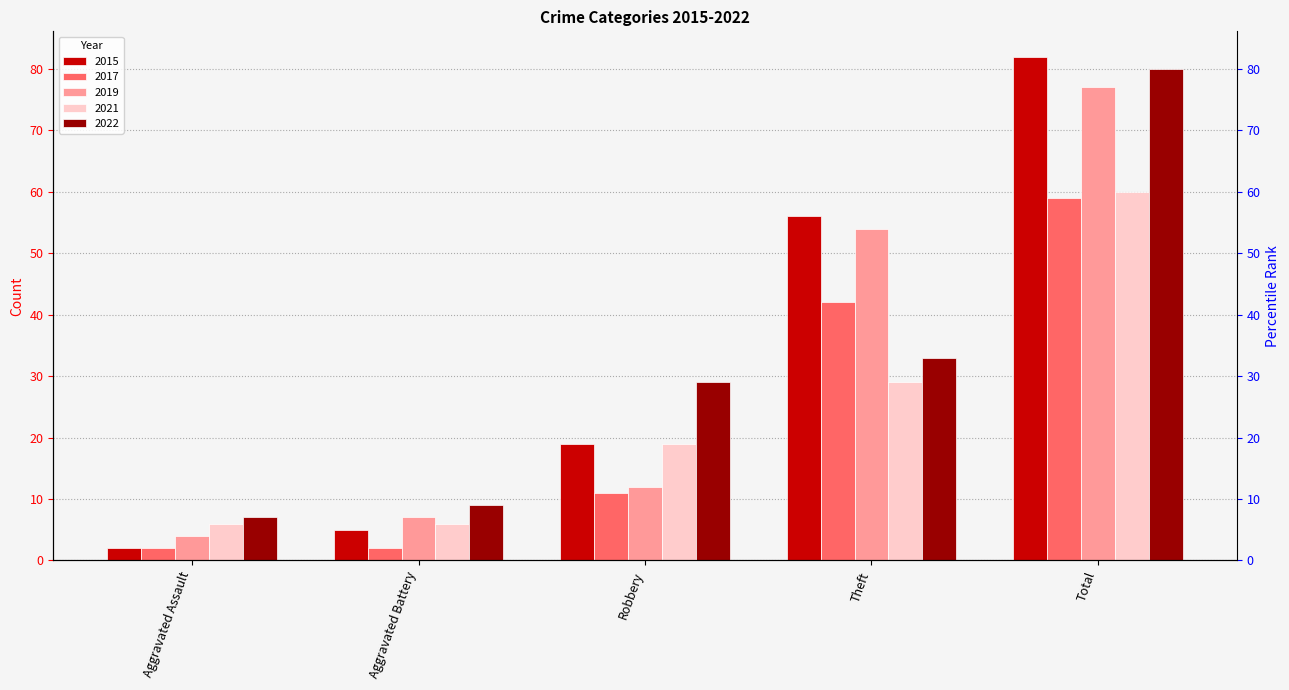

Does the chart contain stacked bars?

No